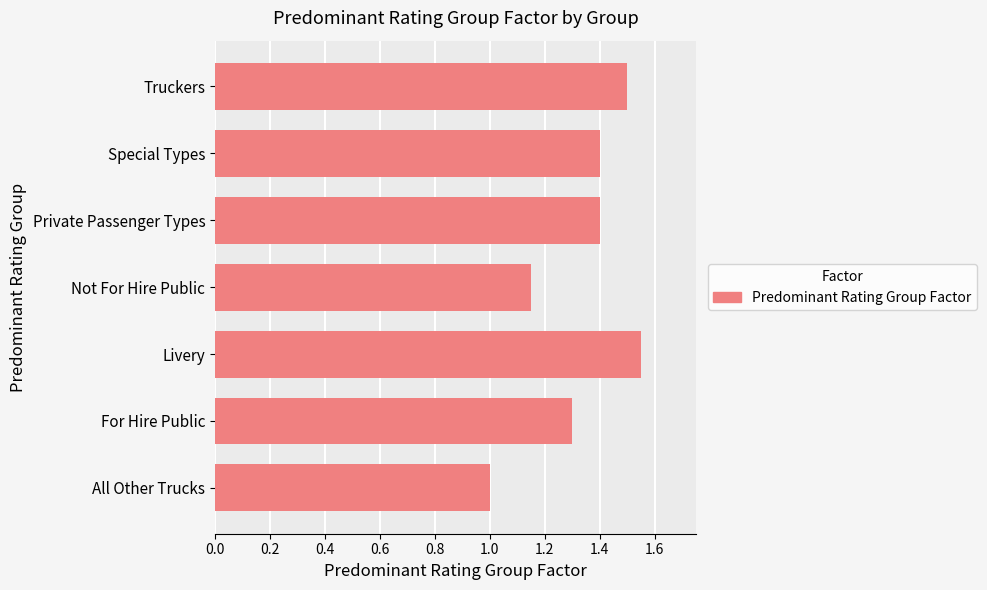

Between Truckers and For Hire Public, which is larger?

Truckers